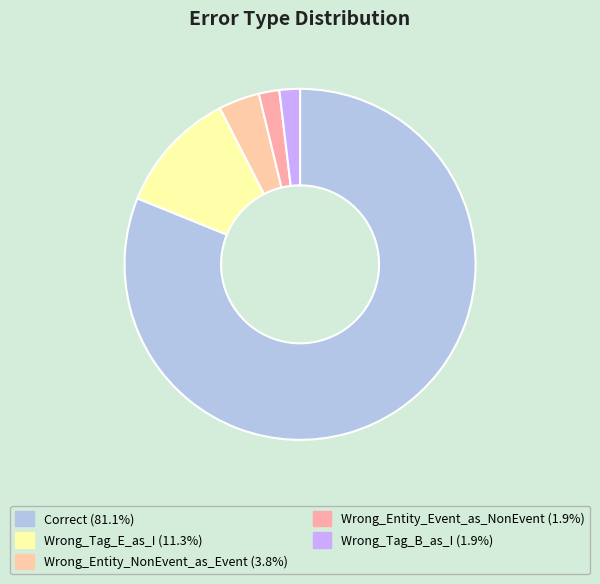

Combined, what portion of the pie is Wrong_Tag_E_as_I and Correct?

92.5%